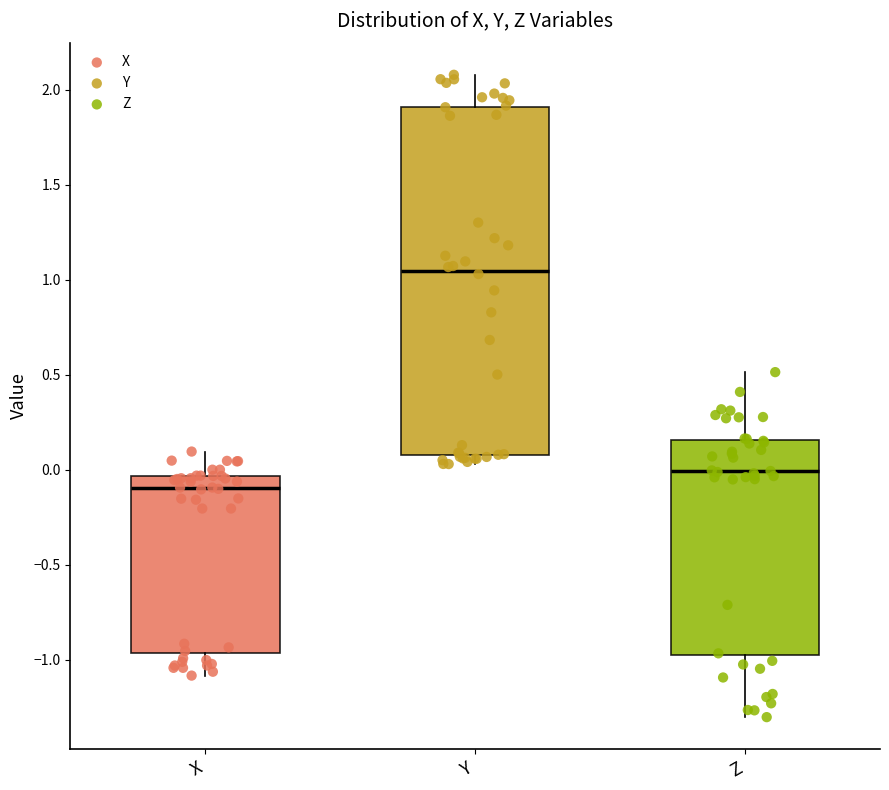

Where is the upper edge of the box for Y on the y-axis? The values are not printed on the chart, so give them approximately, as read against the axis.

1.90